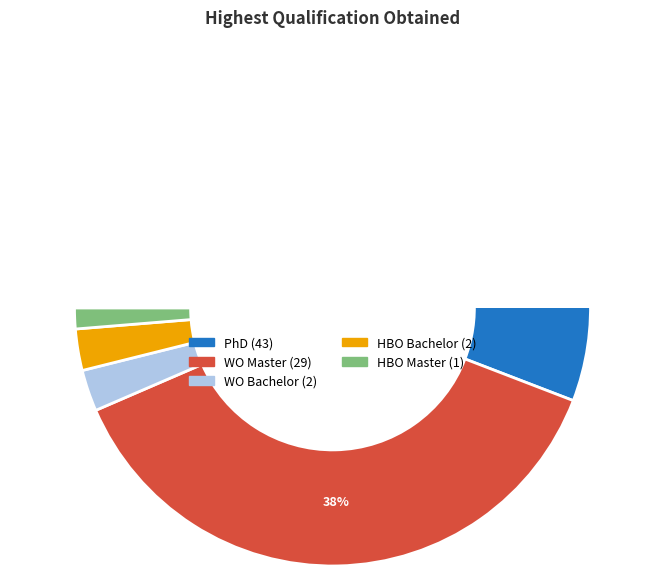

How much of the chart is everything except WO Master?

62.3%